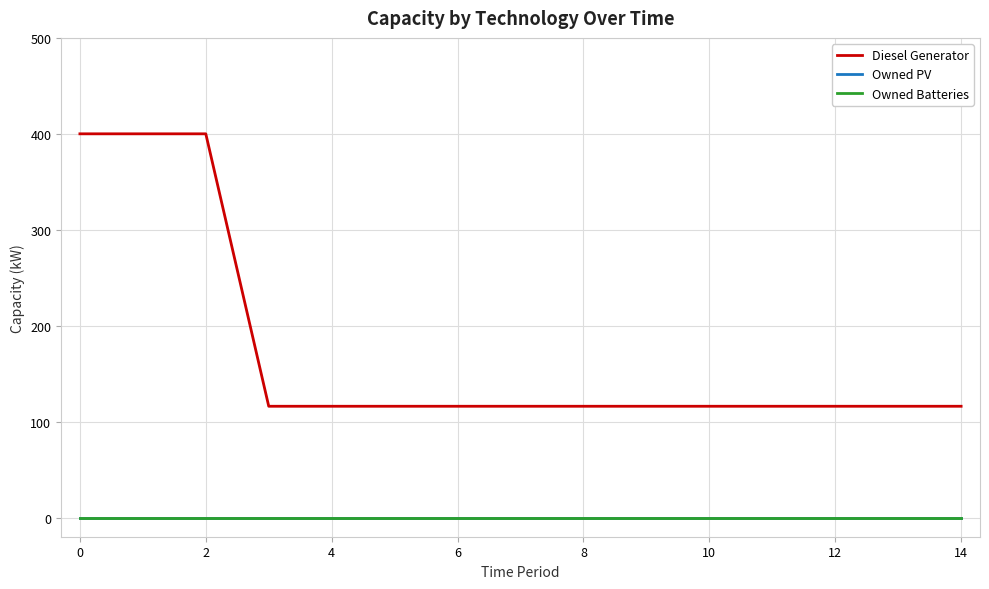

Reading left to right, list all the values displayed in this chart.

Diesel Generator: 400	400	400	116	116	116	116	116	116	116	116	116	116	116	116
Owned PV: 0	0	0	0	0	0	0	0	0	0	0	0	0	0	0
Owned Batteries: 0	0	0	0	0	0	0	0	0	0	0	0	0	0	0